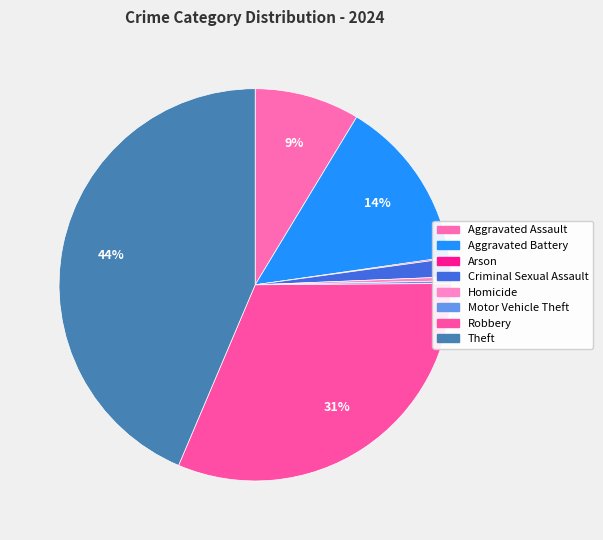

How many slices are in this pie chart?

8